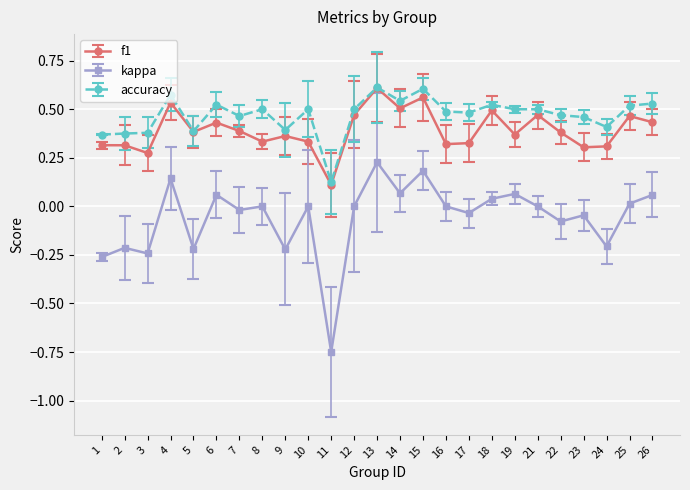

True or false: kappa and accuracy cross at least once.

False